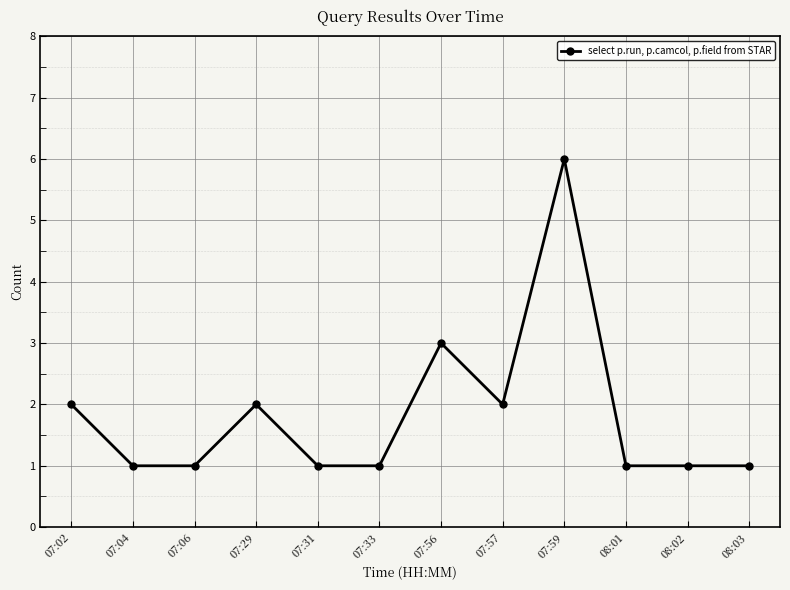

Count the values in the range 1 to 2.

10